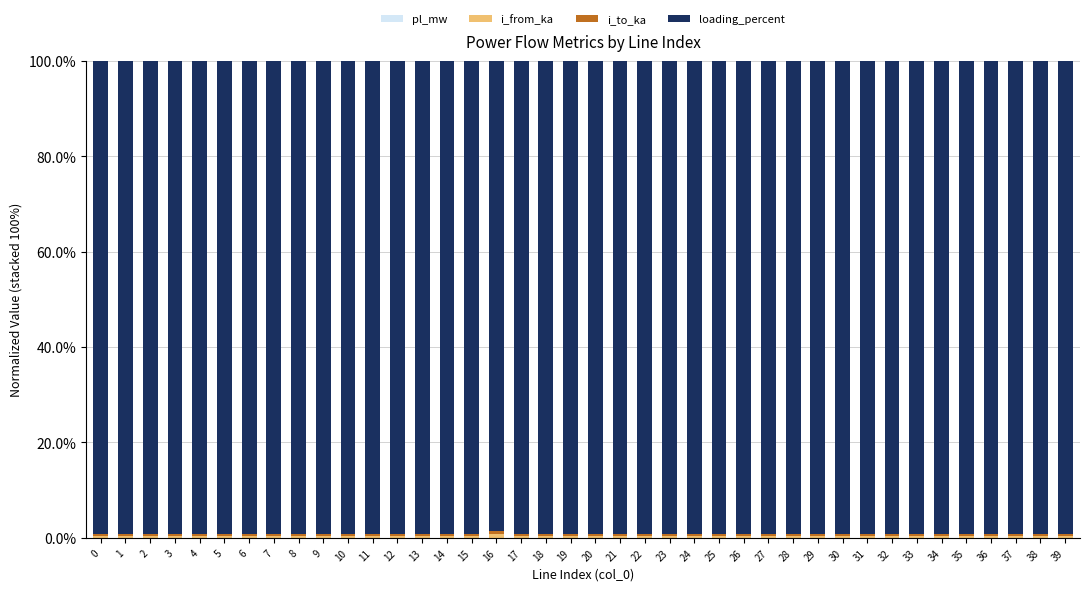

Does the chart contain stacked bars?

Yes